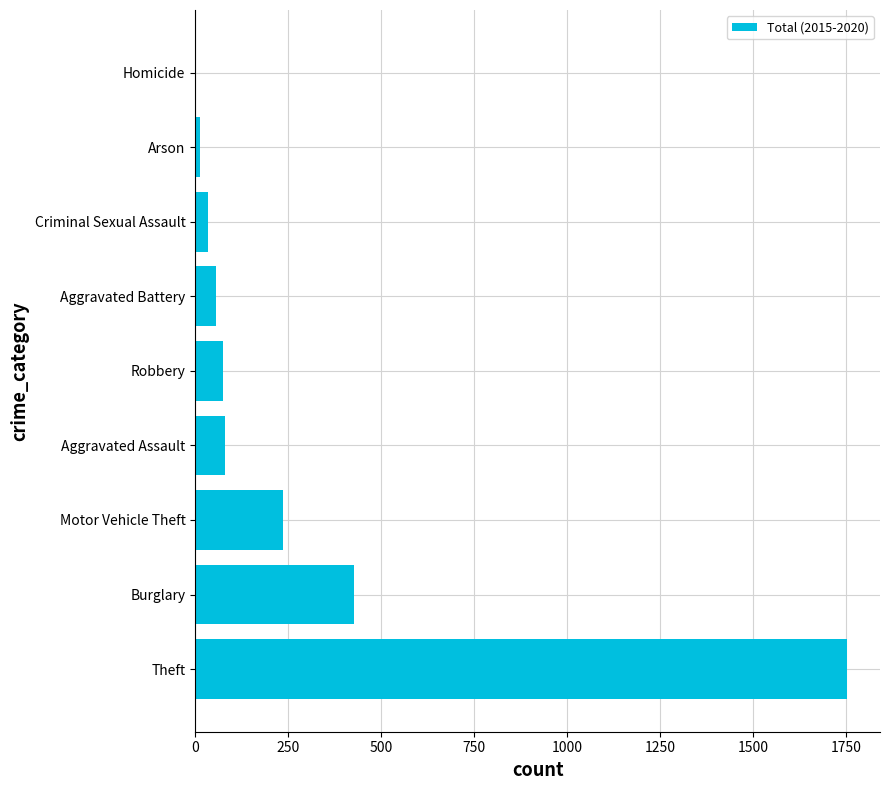

What is the maximum value shown in the chart?

1754